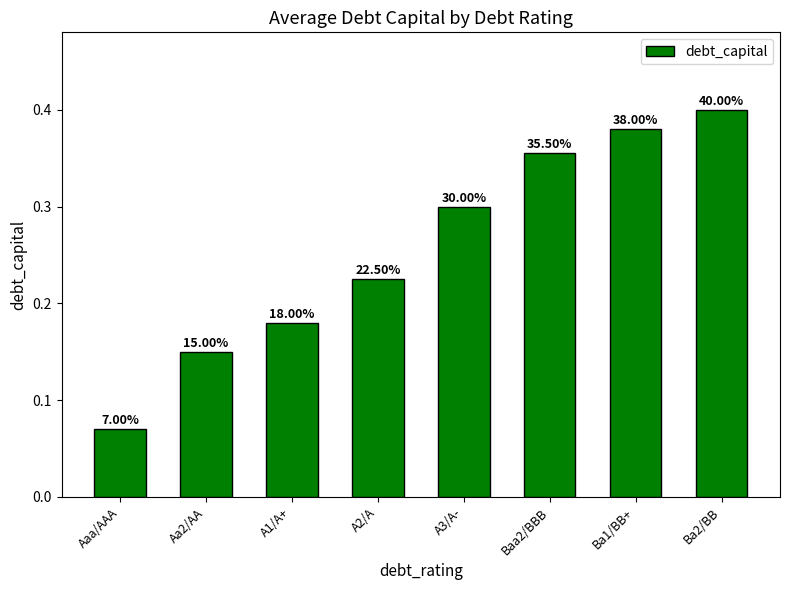

List the labels in order of value, smallest first.

Aaa/AAA, Aa2/AA, A1/A+, A2/A, A3/A-, Baa2/BBB, Ba1/BB+, Ba2/BB